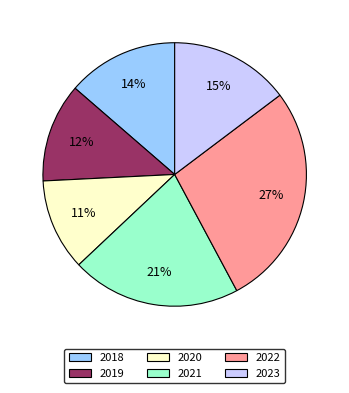

To the nearest percent, what portion does 2020 represent?

11%